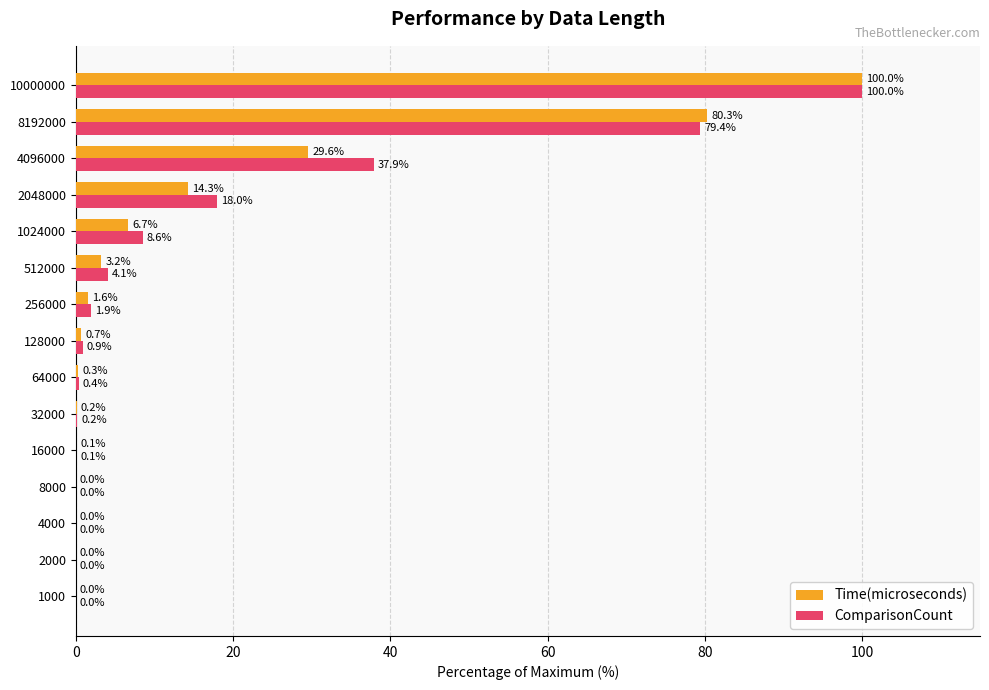

Count the number of categories in the chart.

15